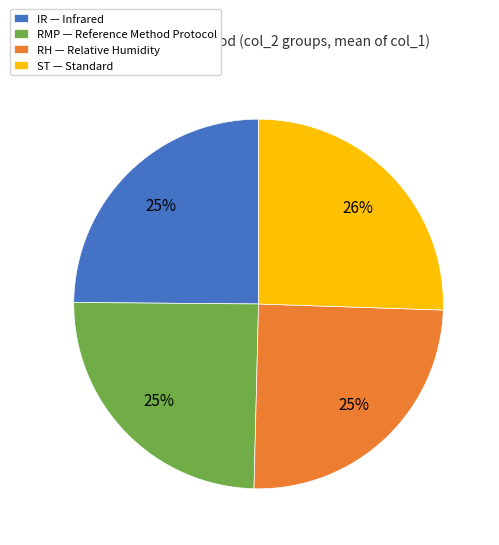

What is the ratio of the value at RH to the value at RMP?

1.0